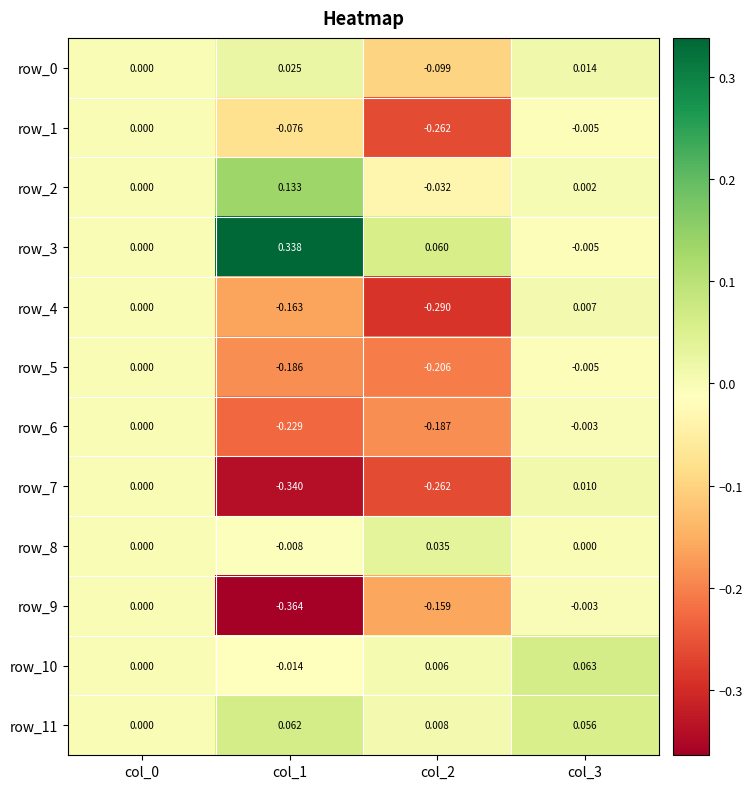

How many categories are shown in the chart?

4